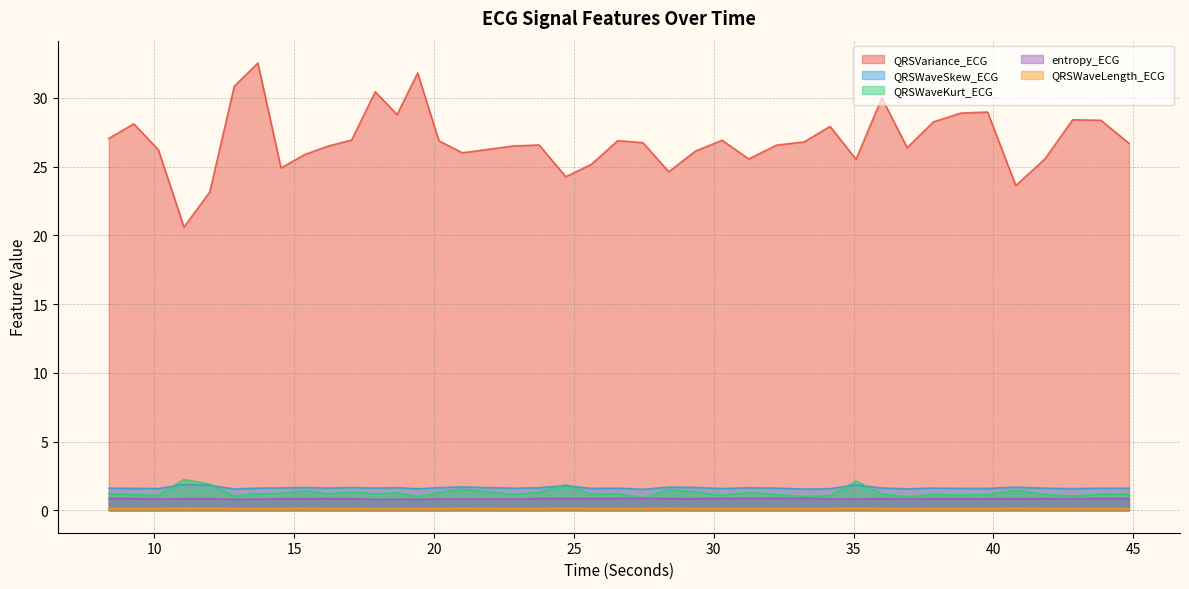

Does the chart display data point markers on the line(s)?

No